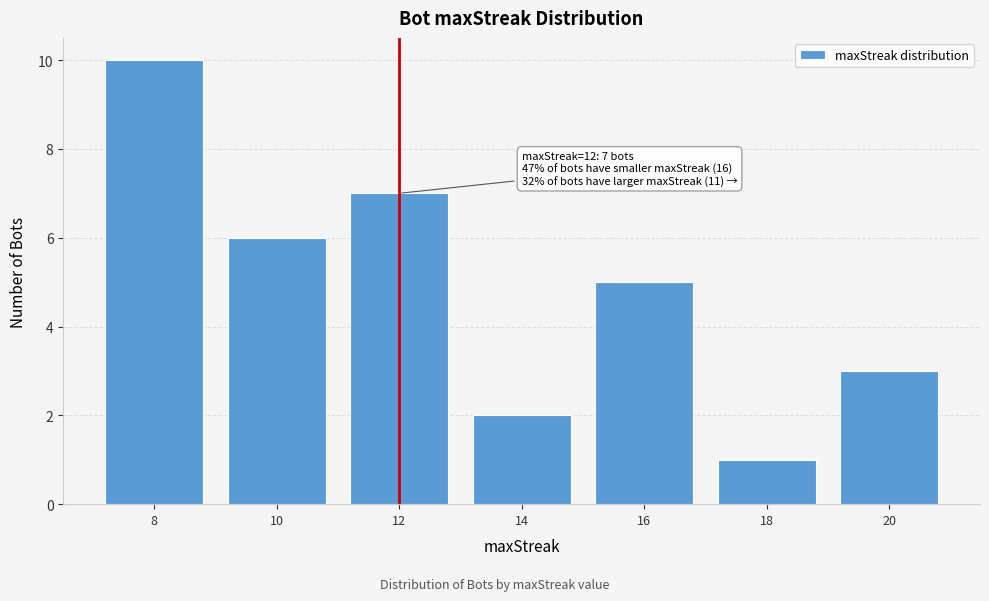

Reading left to right, list all the values displayed in this chart.

10	6	7	2	5	1	3